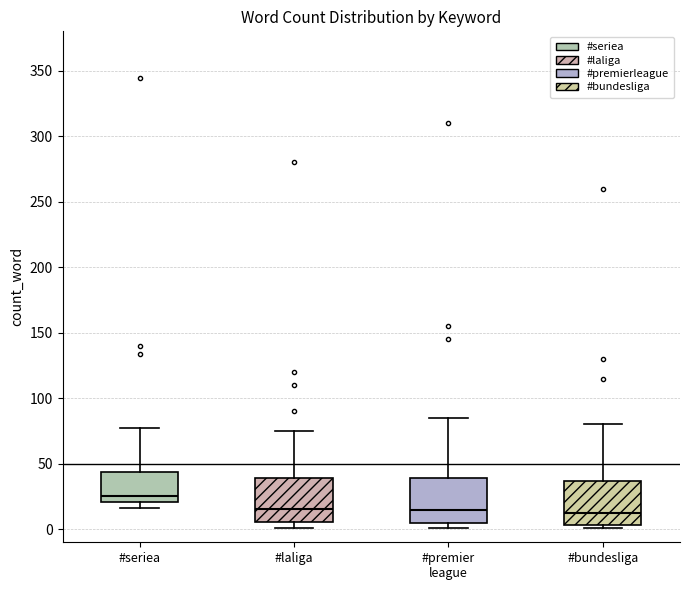

Where is the lower edge of the box for #bundesliga on the y-axis? The values are not printed on the chart, so give them approximately, as read against the axis.

5